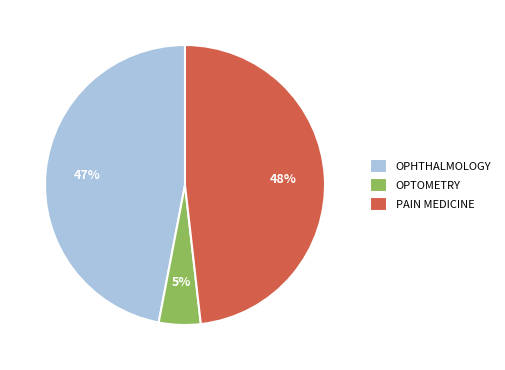

To the nearest percent, what portion does OPTOMETRY represent?

5%